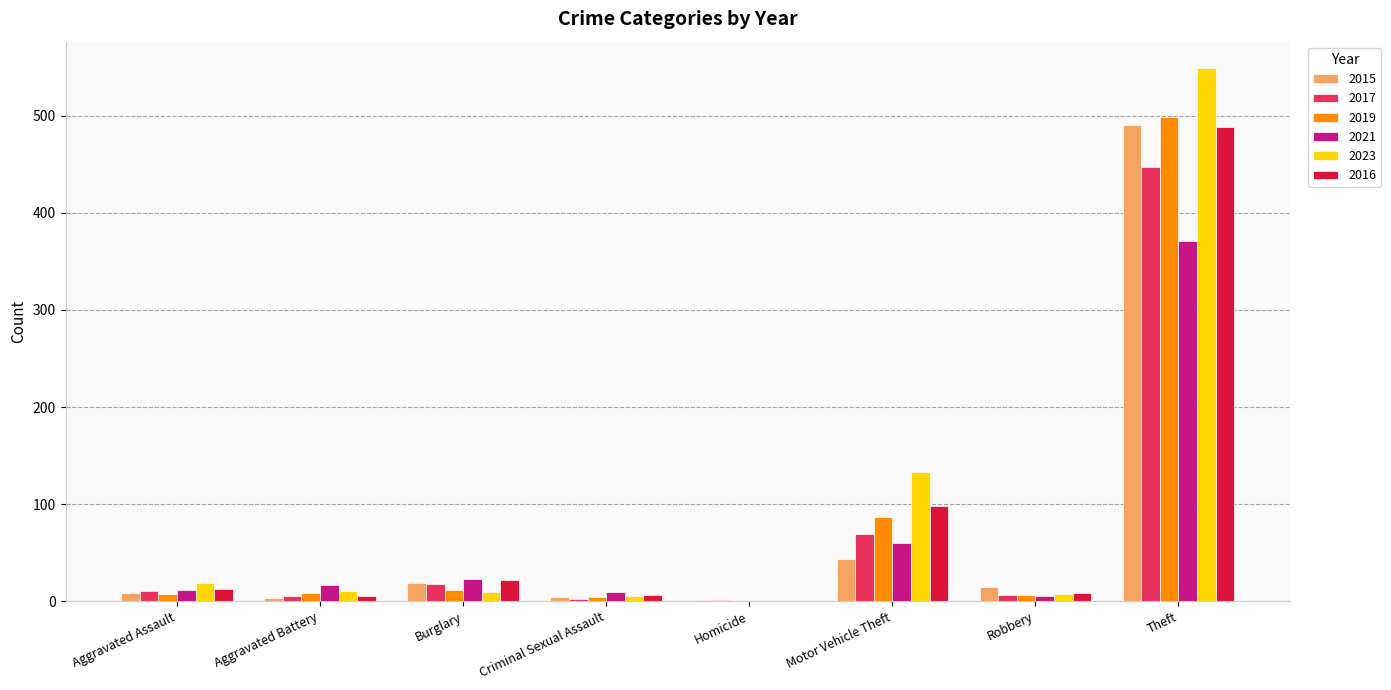

True or false: 2015 has a value of 43 at Motor Vehicle Theft.

True